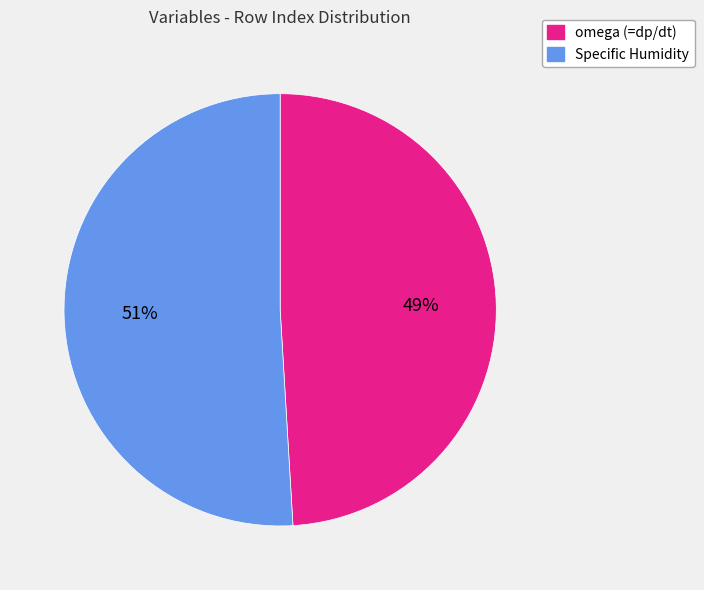

Do omega (=dp/dt) and Specific Humidity together represent more than half of the pie?

Yes